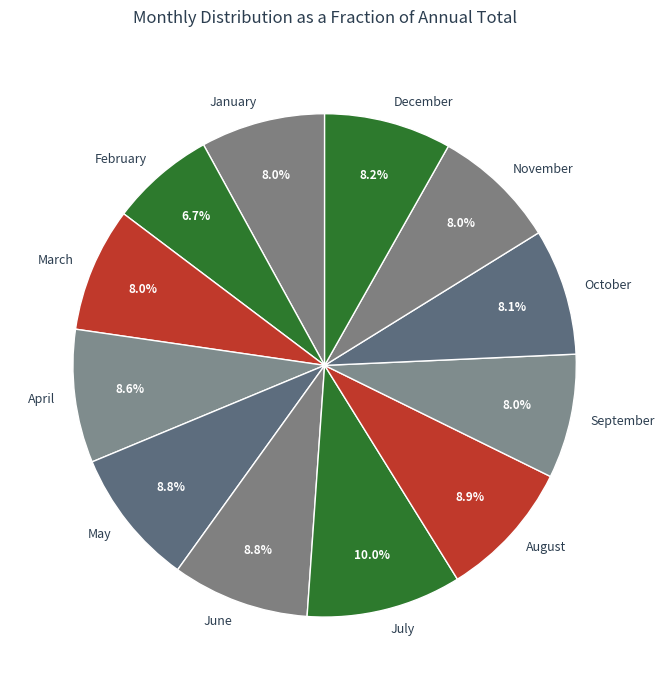

To the nearest percent, what percentage of the pie is April?

9%